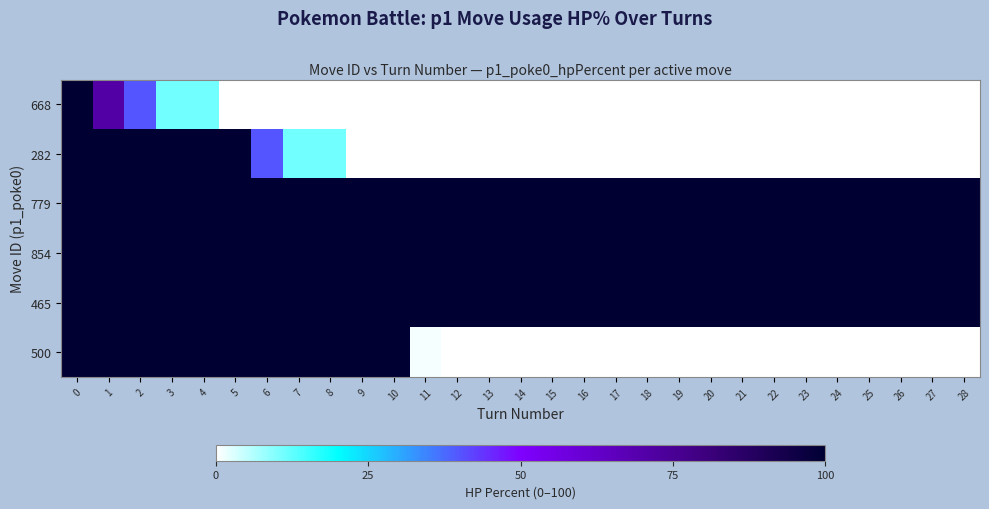

Which has a higher value, 25 or 10?

25